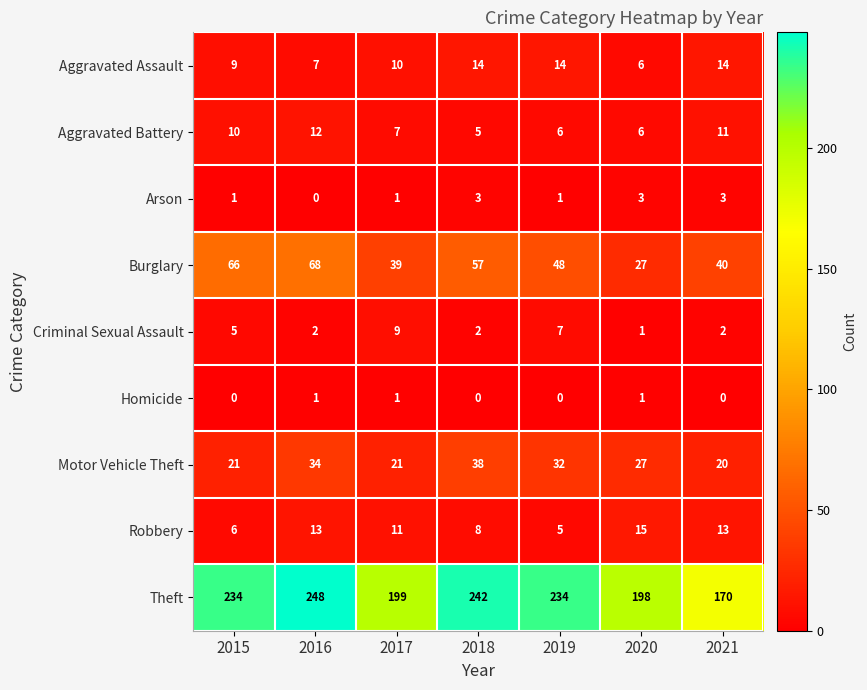

At which label does Motor Vehicle Theft reach its minimum?

2021